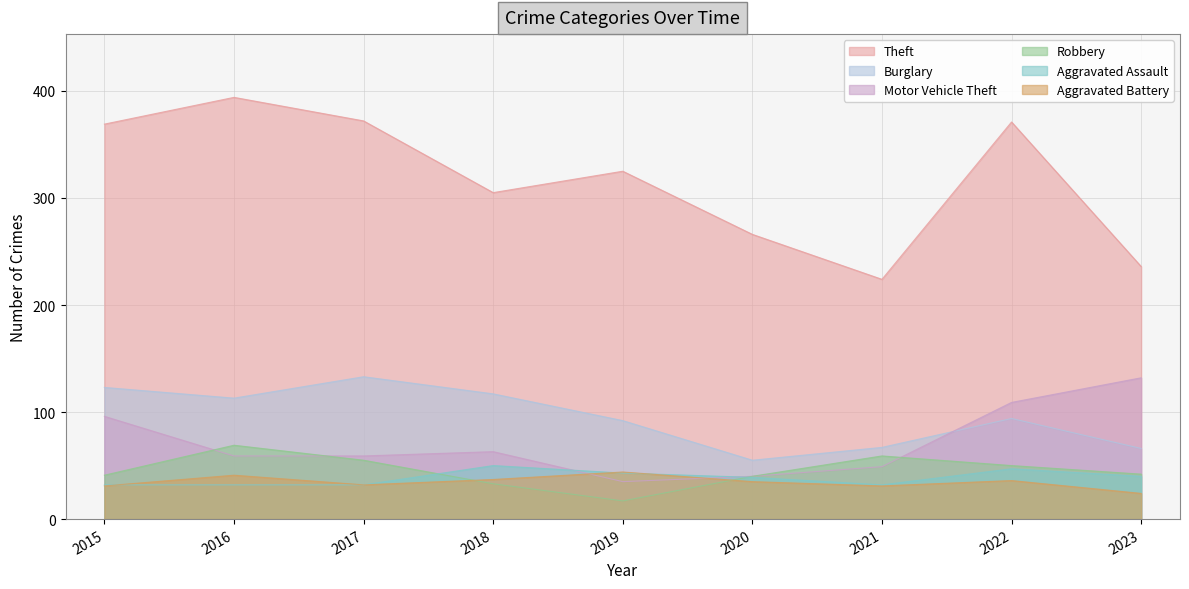

What is the difference between the maximum and minimum values in the Aggravated Battery series?

20